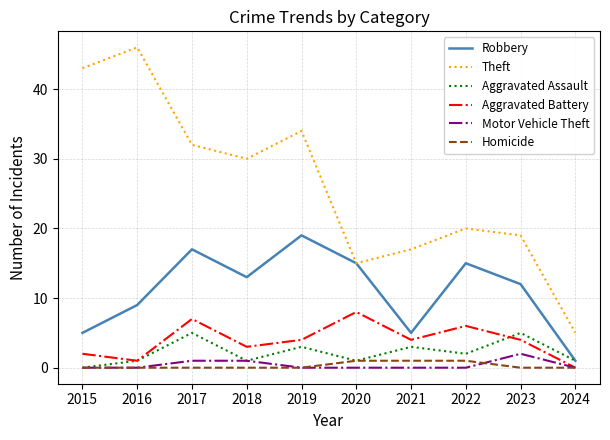

Reading right to left, what are all the values shown in this chart?

Robbery: 2024=1	2023=12	2022=15	2021=5	2020=15	2019=19	2018=13	2017=17	2016=9	2015=5
Theft: 2024=5	2023=19	2022=20	2021=17	2020=15	2019=34	2018=30	2017=32	2016=46	2015=43
Aggravated Assault: 2024=1	2023=5	2022=2	2021=3	2020=1	2019=3	2018=1	2017=5	2016=1	2015=0
Aggravated Battery: 2024=0	2023=4	2022=6	2021=4	2020=8	2019=4	2018=3	2017=7	2016=1	2015=2
Motor Vehicle Theft: 2024=0	2023=2	2022=0	2021=0	2020=0	2019=0	2018=1	2017=1	2016=0	2015=0
Homicide: 2024=0	2023=0	2022=1	2021=1	2020=1	2019=0	2018=0	2017=0	2016=0	2015=0